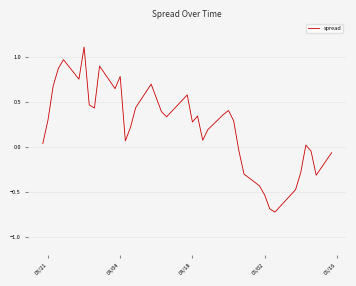

What is the maximum value shown in the chart?

1.1